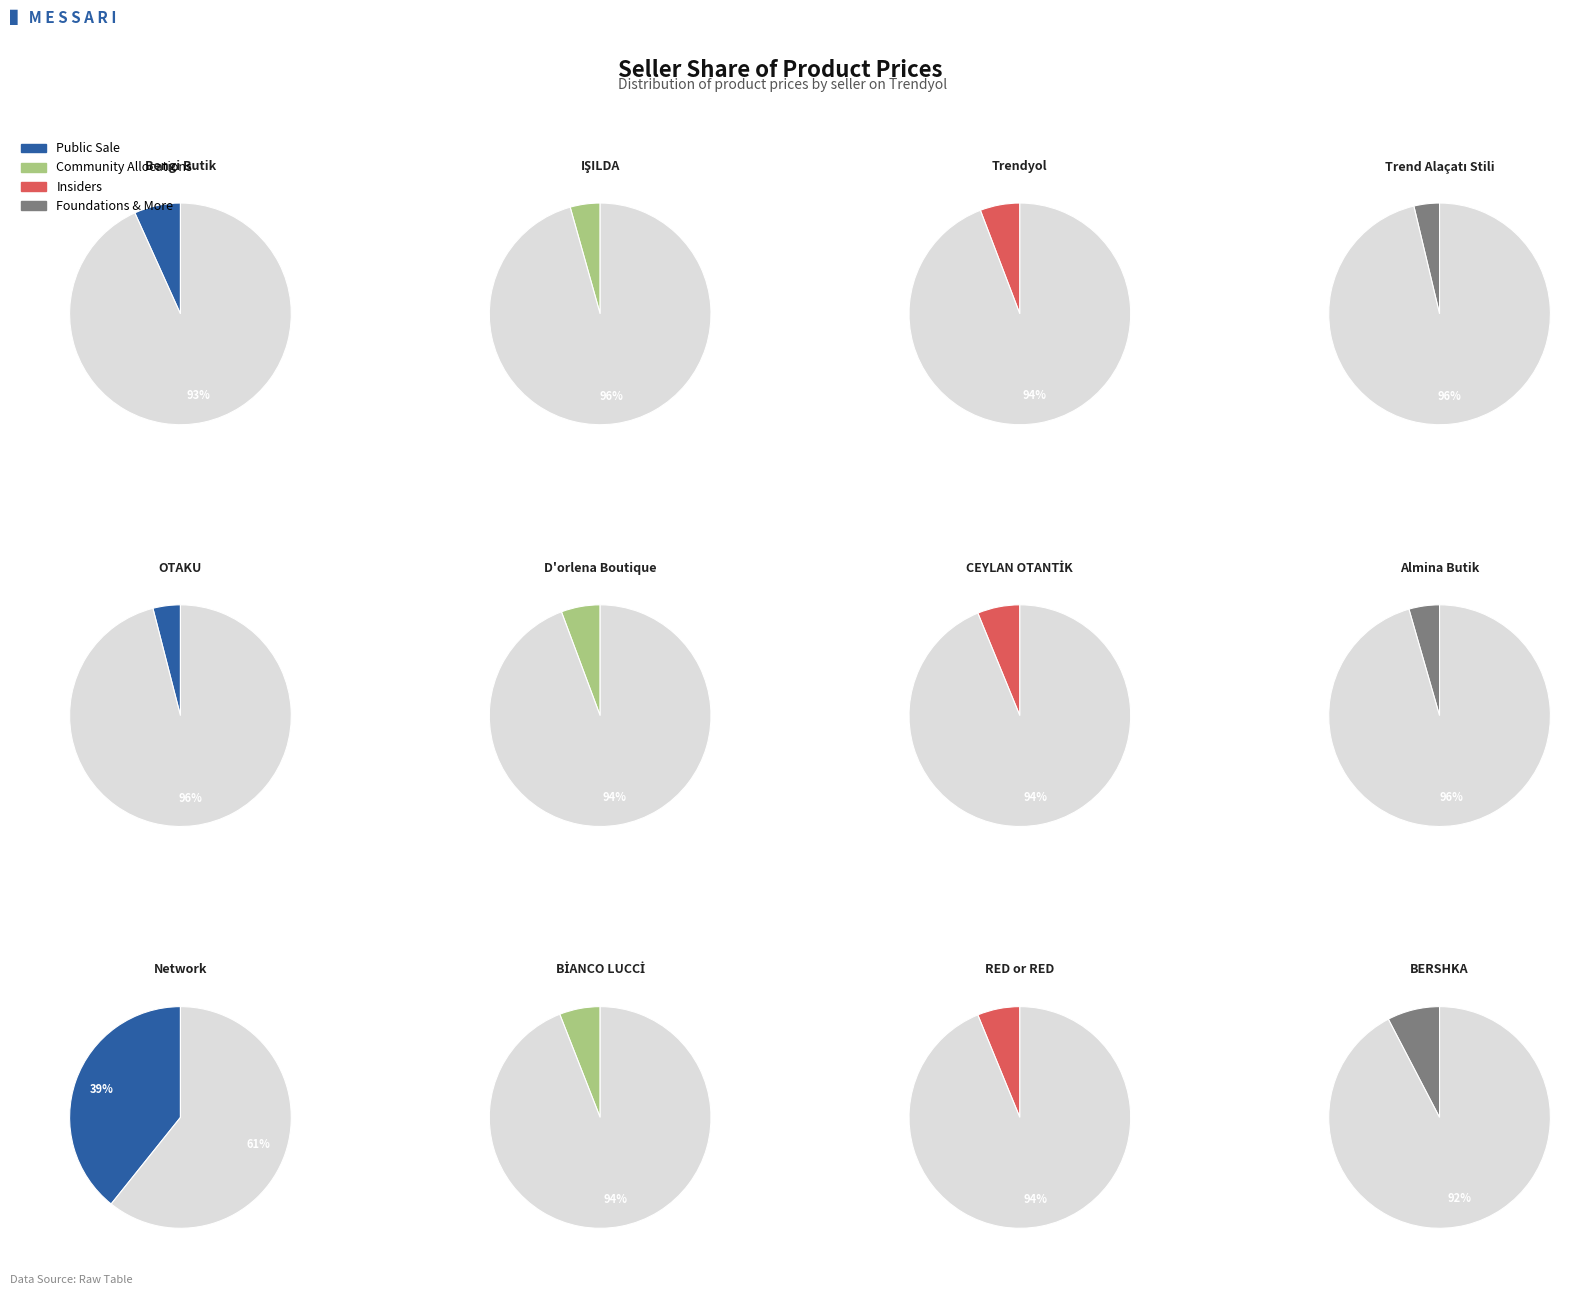

Approximately how many times larger is the value at CEYLAN OTANTİK compared to OTAKU?

1.5